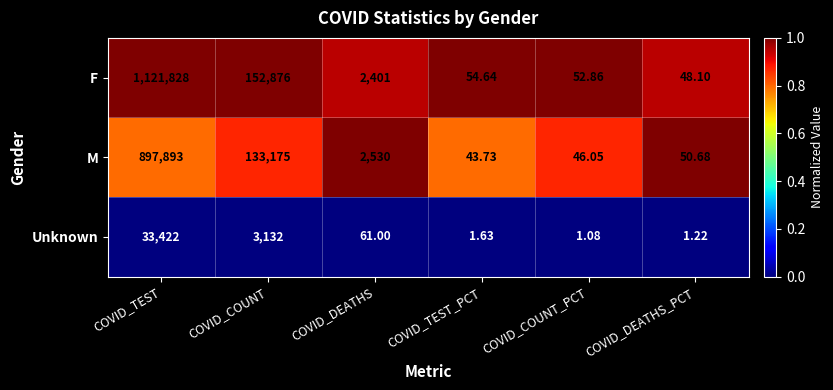

What is the spread (max minus min) of values at COVID_TEST?

1088406.0